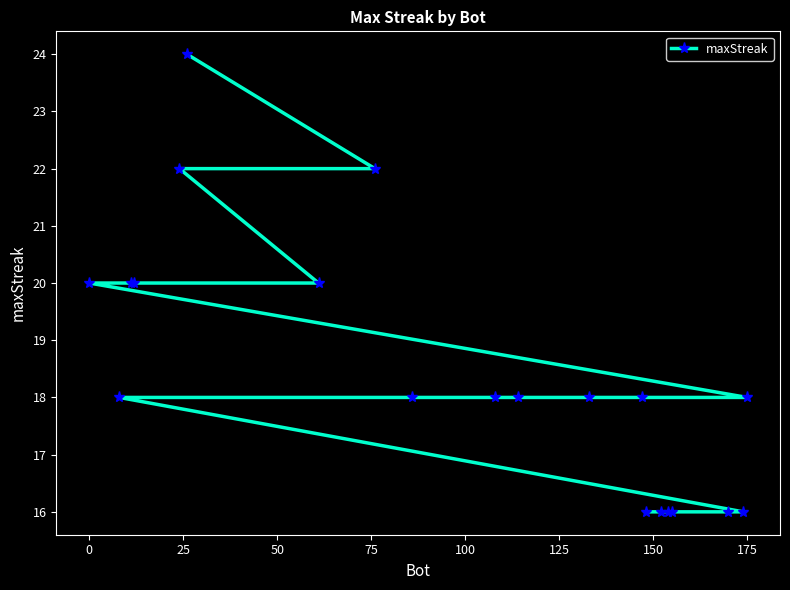

What is the smallest value displayed?

16